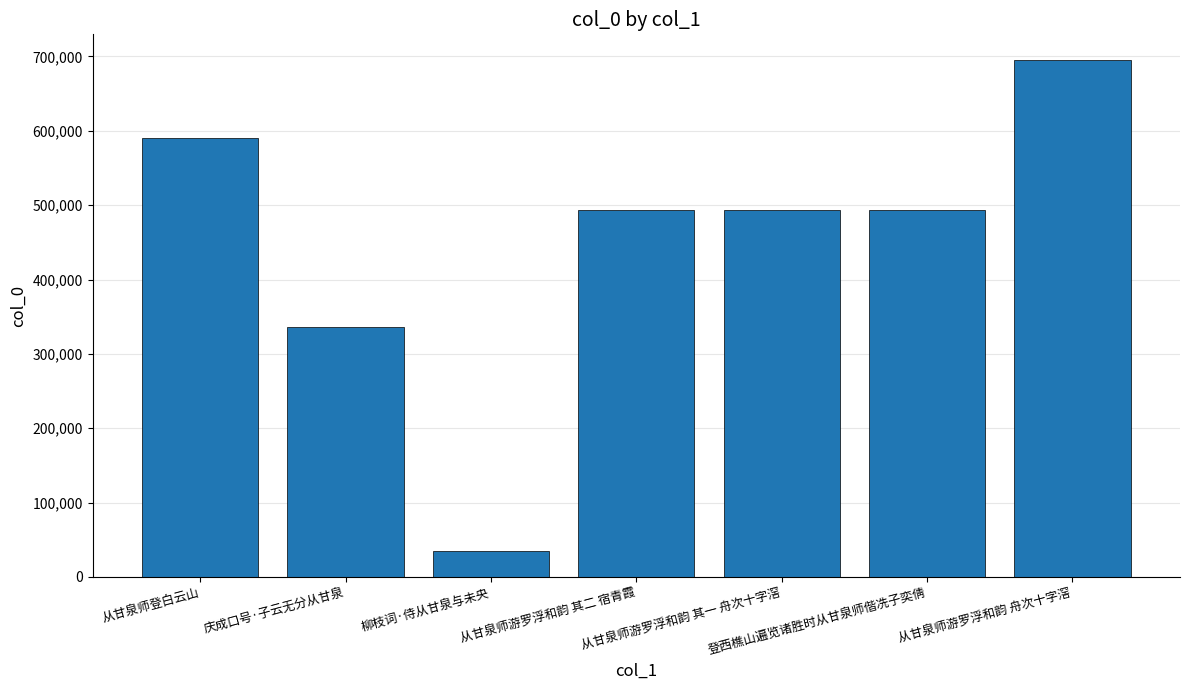

What is the maximum value shown in the chart?

695017